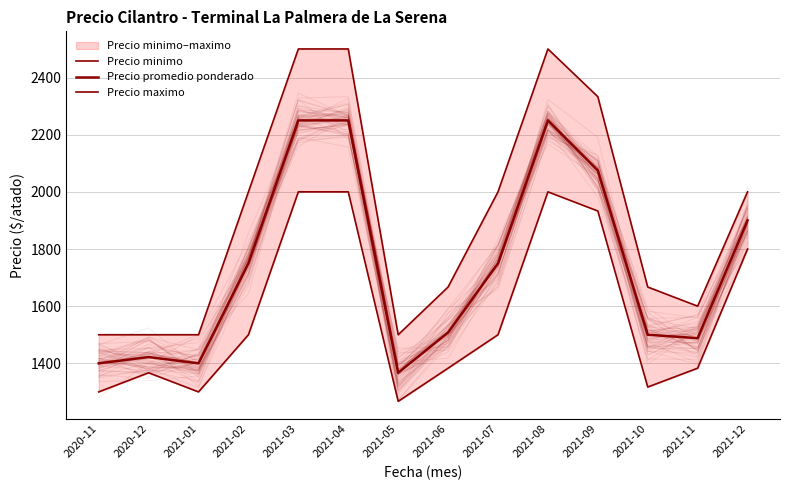

Where is the first local minimum for Precio minimo?

2021-01